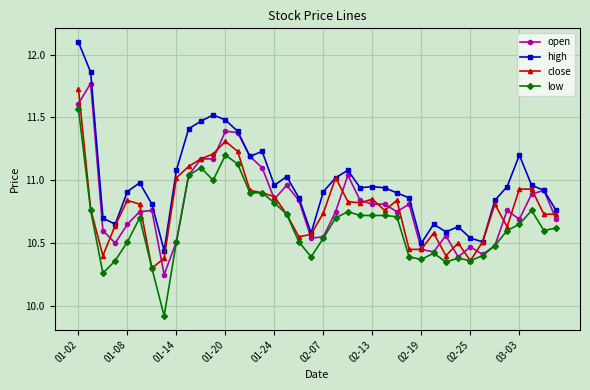

How many lines are shown in the chart?

4